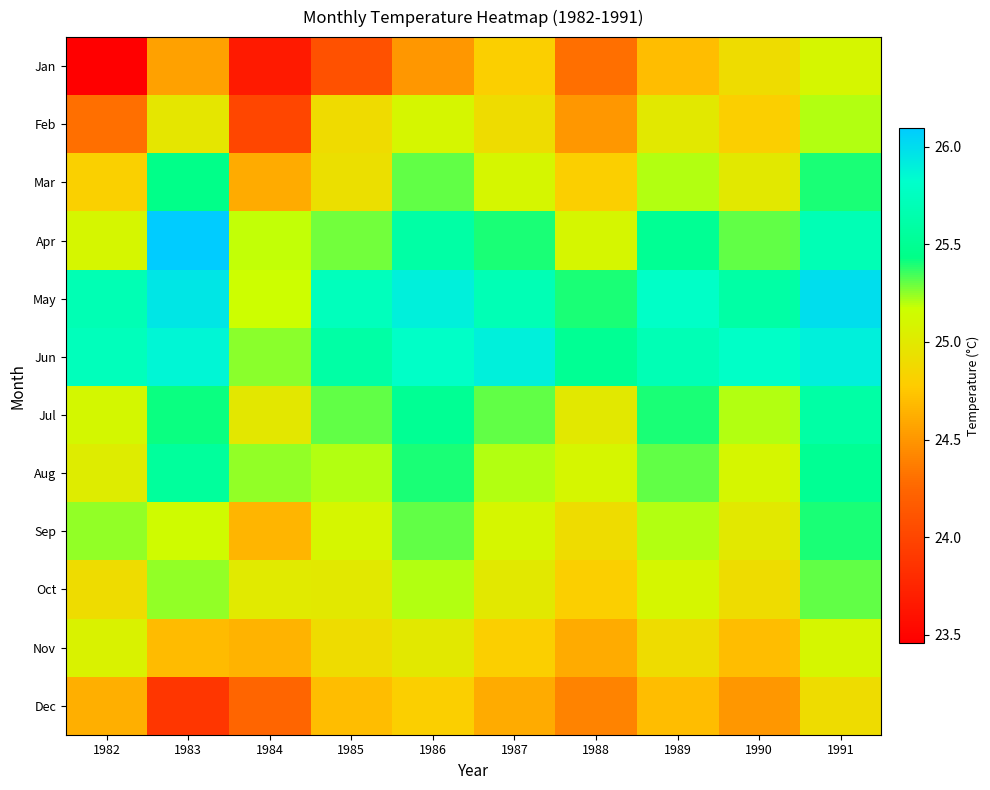

Which category has the lowest value across all series?

1982